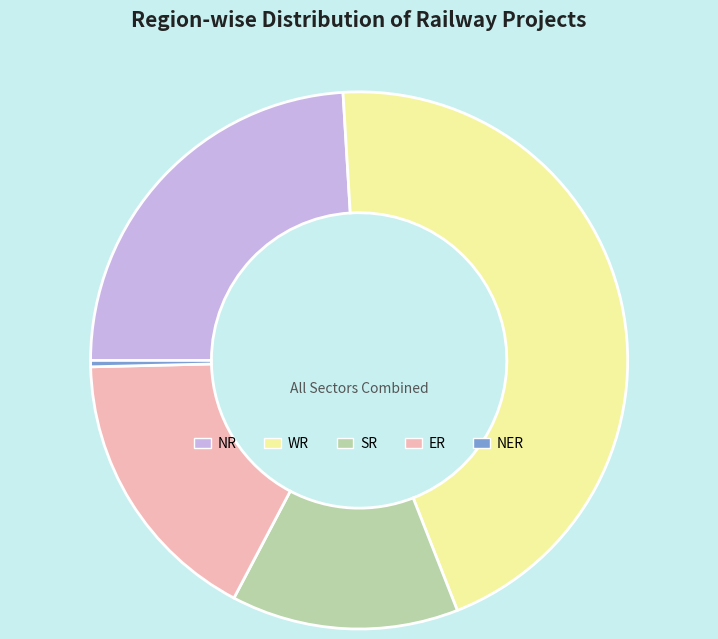

Does any single category account for the majority?

No